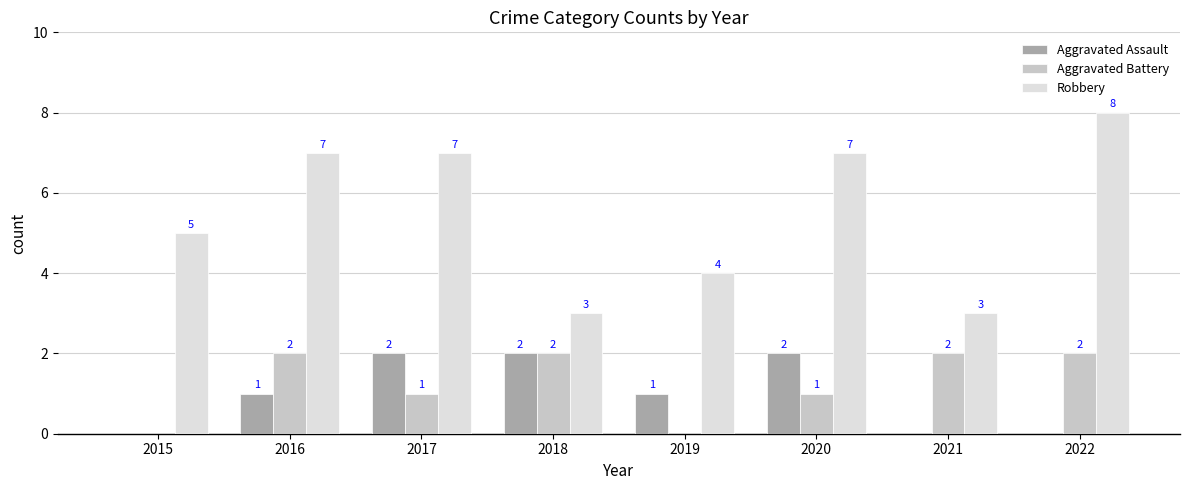

What is the total value across all series at 2017?

10